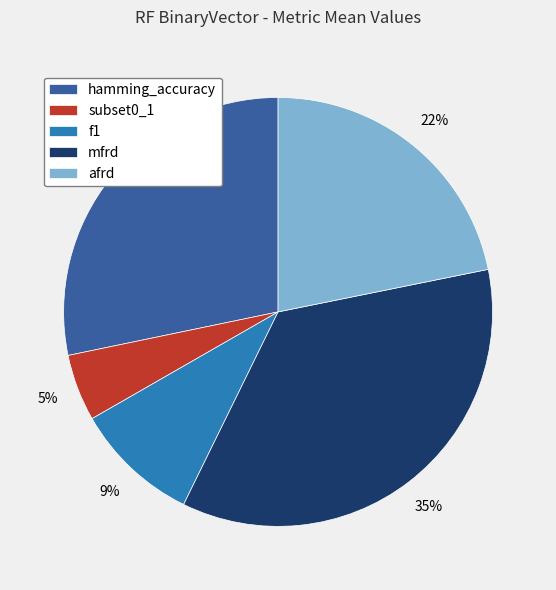

Count the number of slices in the pie.

5